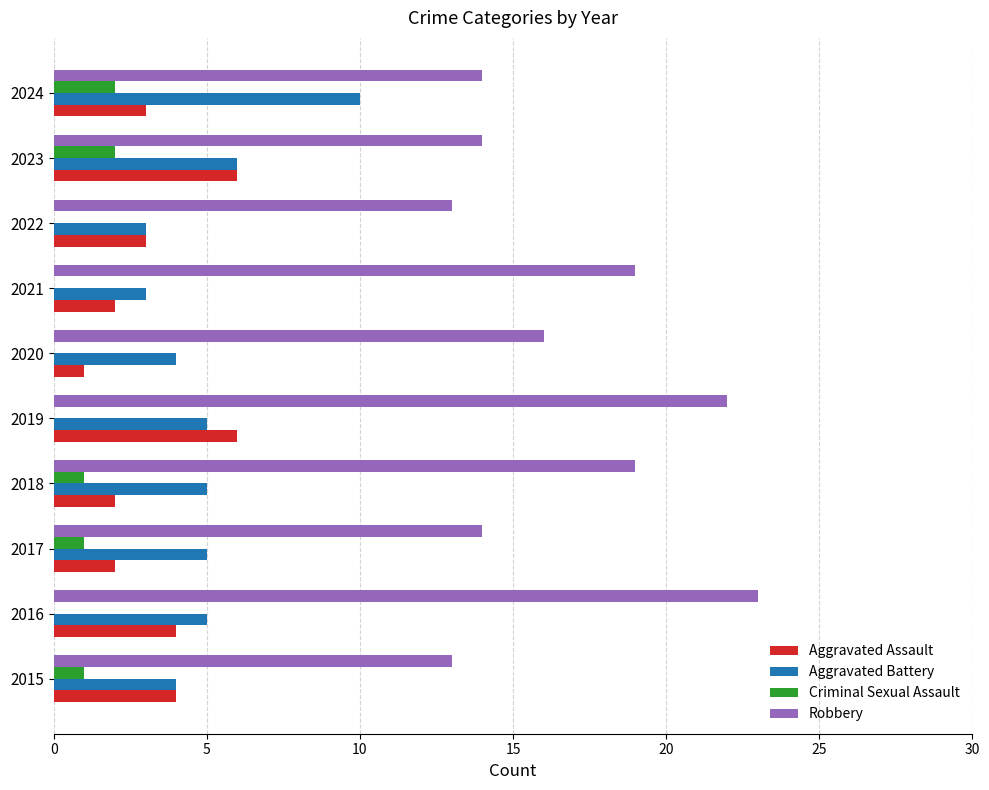

How many Criminal Sexual Assault values are between 0 and 1?

8